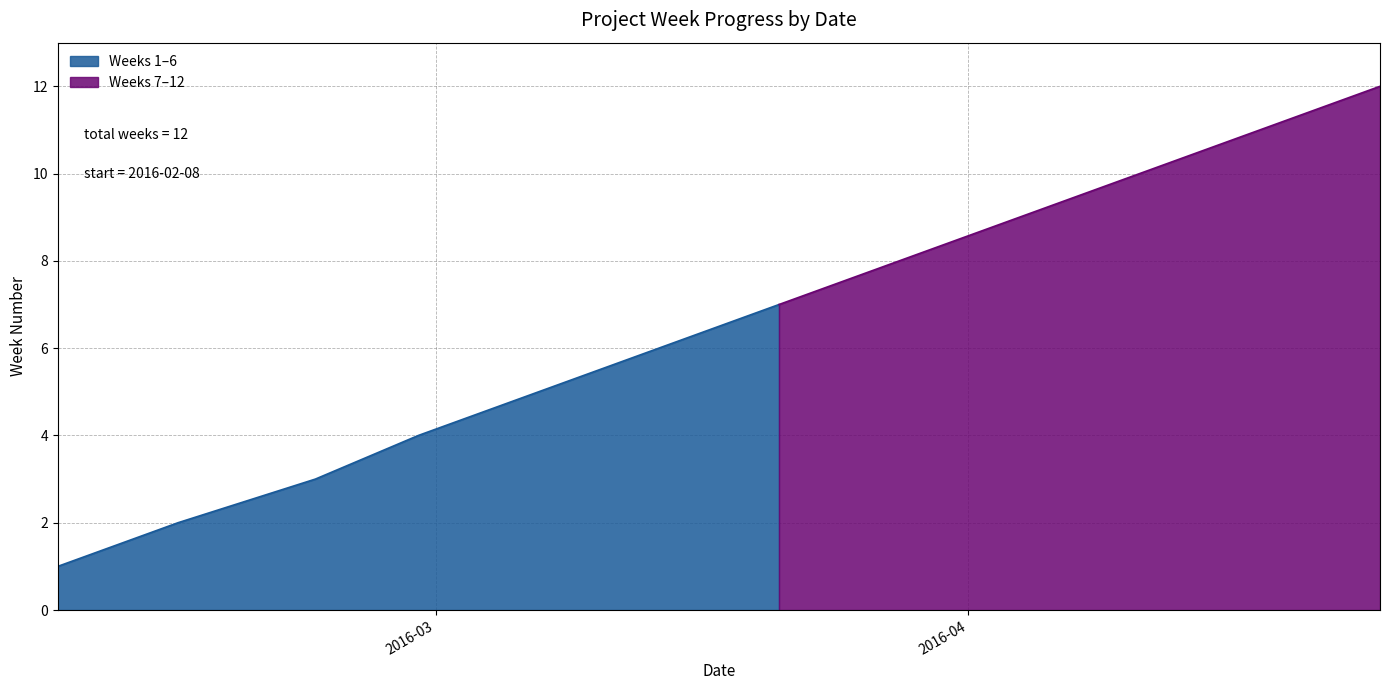

What position from the right is 2016-02-08?

12